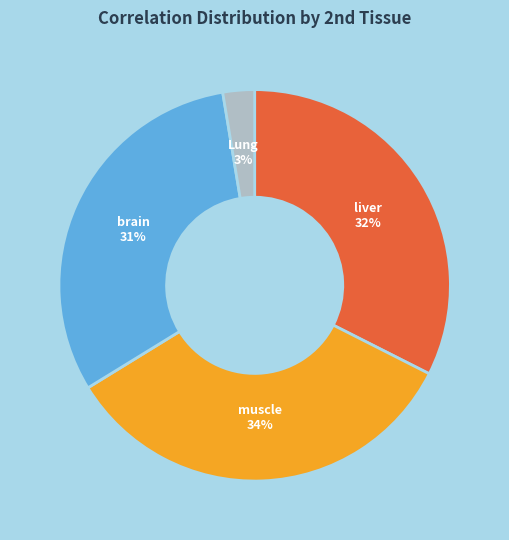

To the nearest percent, what is the average slice percentage?

25%